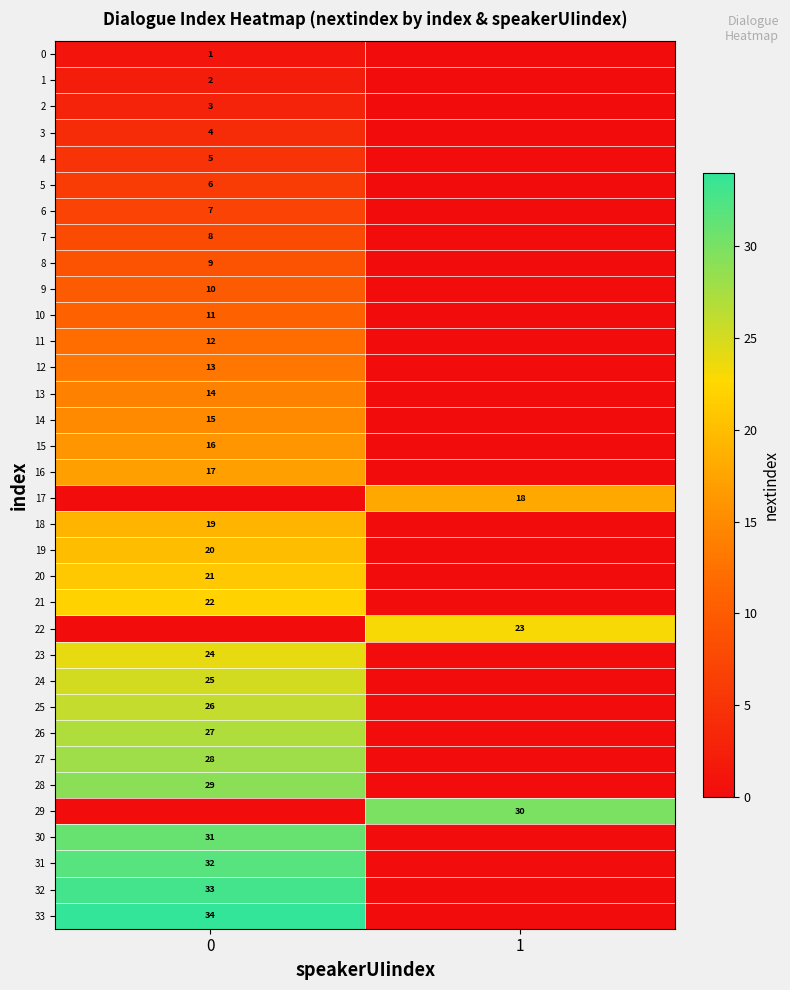

True or false: 11 has a value of 18 at 0.

False